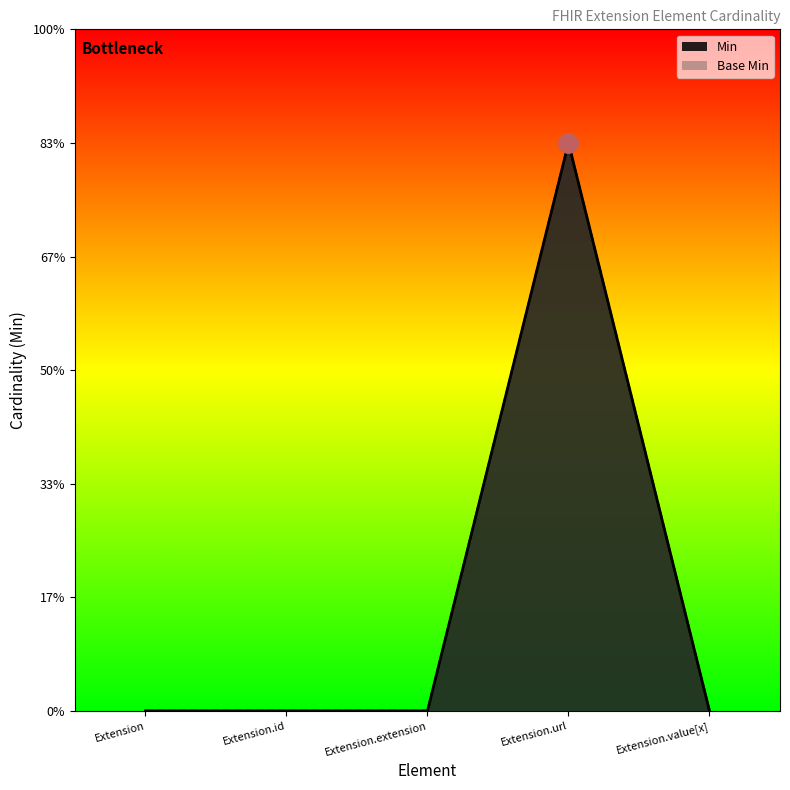

Rank the categories by Base Min value from lowest to highest.

Extension, Extension.id, Extension.extension, Extension.value[x], Extension.url